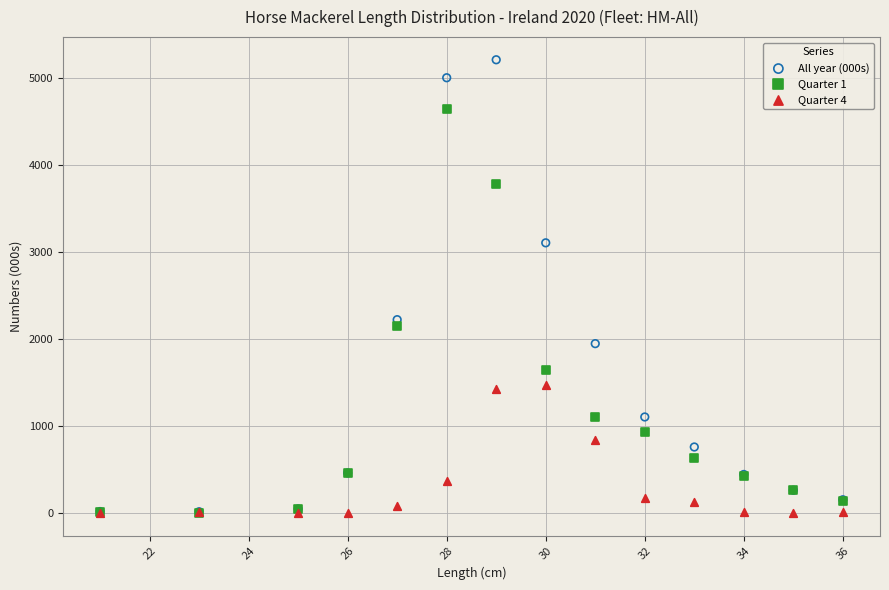

Across all series, what Y value is closest to 2602?

2219.5